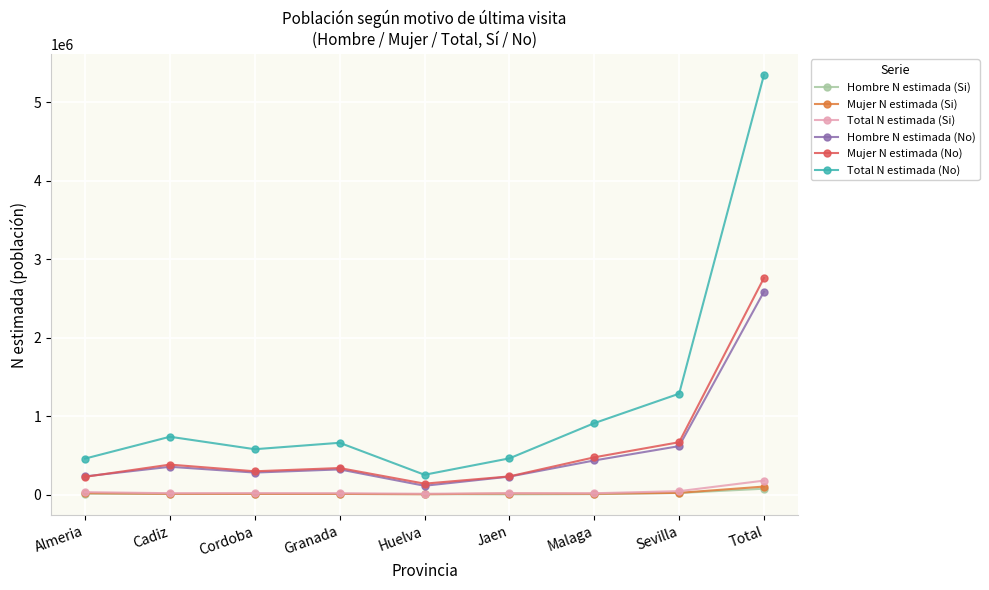

Is the value of Mujer N estimada (No) at Total greater than the value of Mujer N estimada (Si) at Sevilla?

Yes